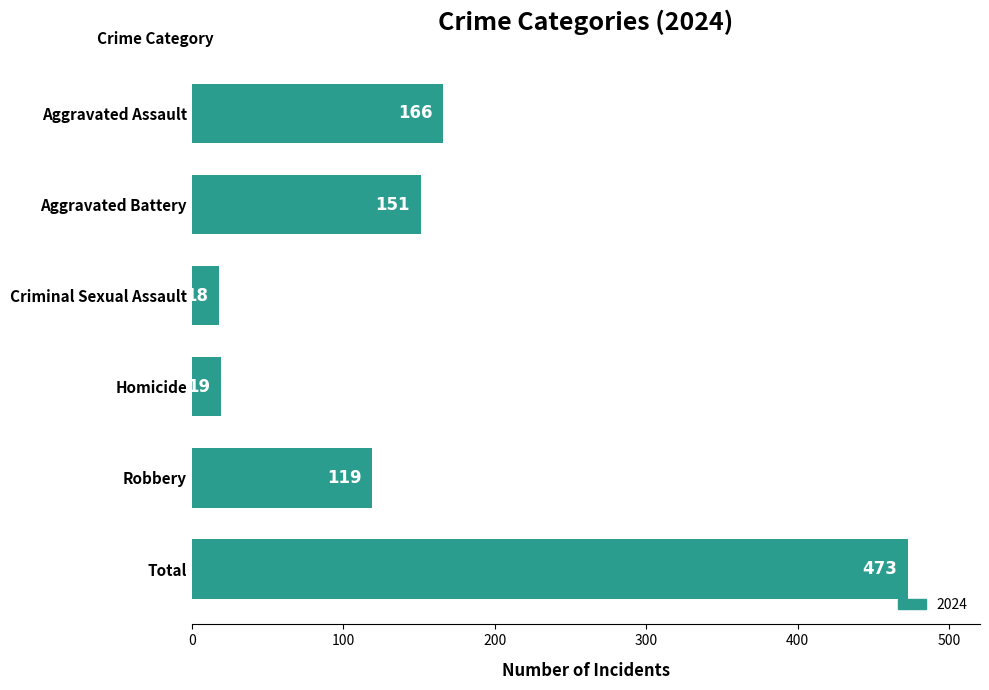

Reading bottom to top, what are all the values shown in this chart?

473	119	19	18	151	166